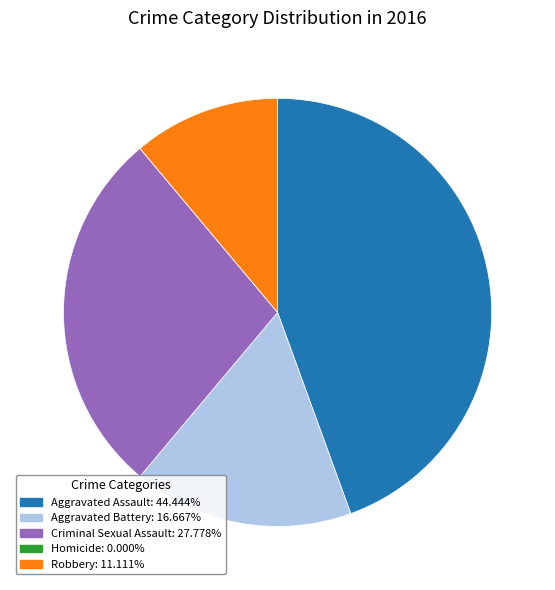

Is the sum of Criminal Sexual Assault and Aggravated Battery greater than half?

No